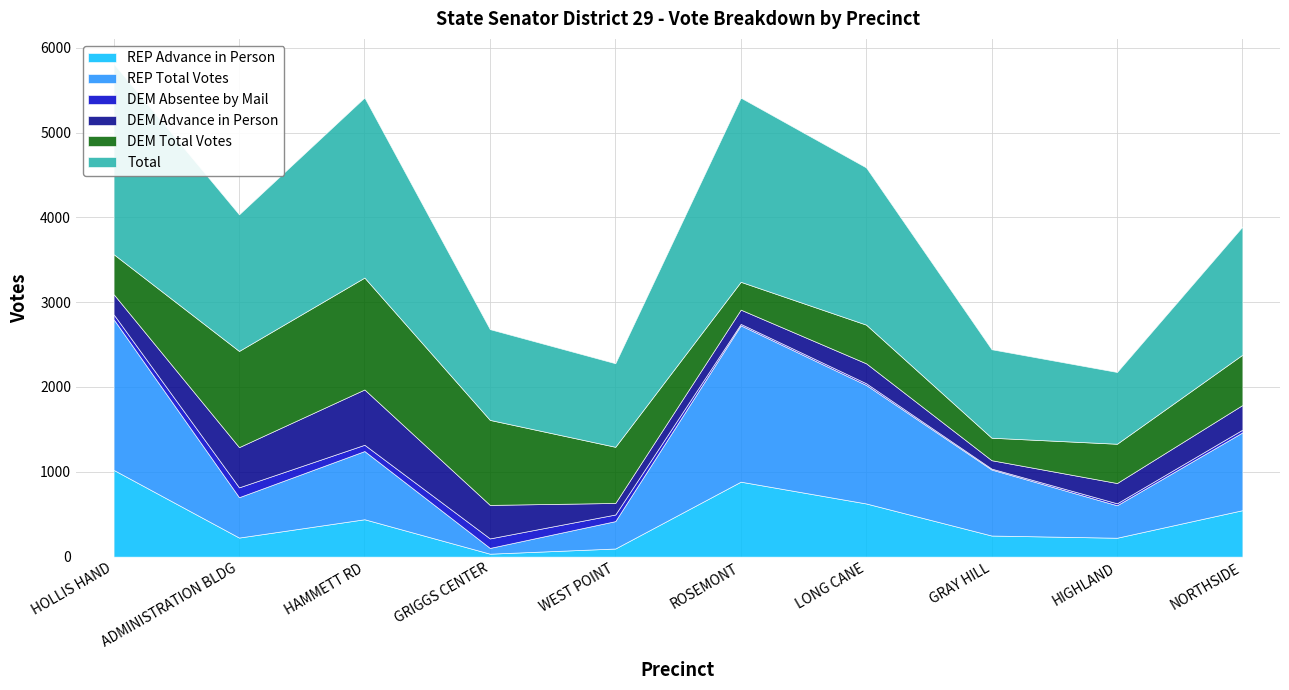

At GRAY HILL, list the series in order from smallest to largest.

DEM Absentee by Mail, DEM Advance in Person, REP Advance in Person, DEM Total Votes, REP Total Votes, Total